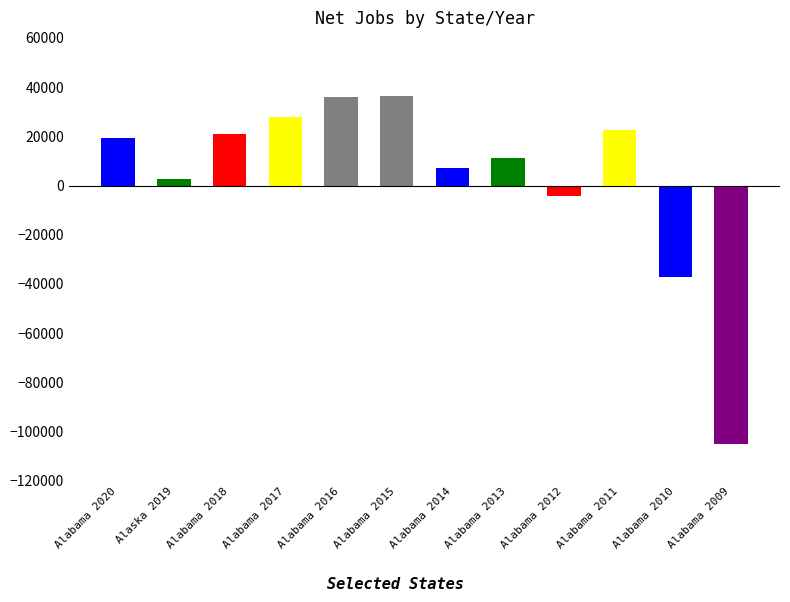

Are the bars grouped side by side (vs. stacked)?

No